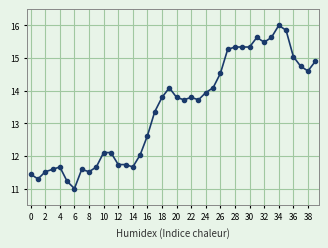

What is the average value?

13.4